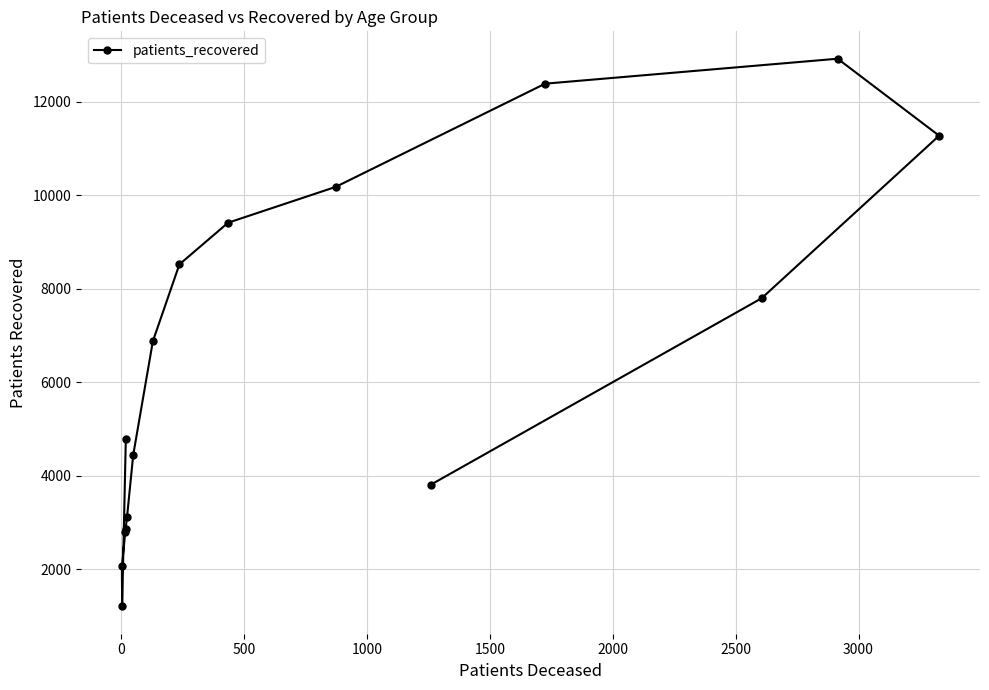

What is the sum of all values?

104499